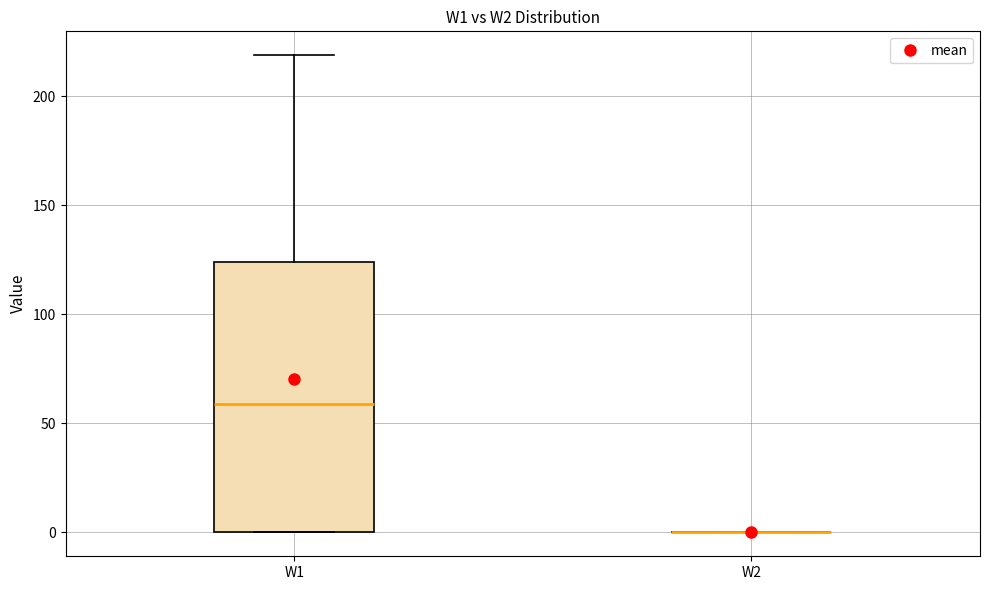

Reading left to right, read every box against the y-axis: the position of its median line, the range the box covers, and the ends of its whiskers. The values are not printed on the chart, so give them approximately, as read against the axis.

W1: median 60, box 0 to 125, whiskers 0 to 220
W2: box collapsed to a line at 0, whiskers 0 to 0